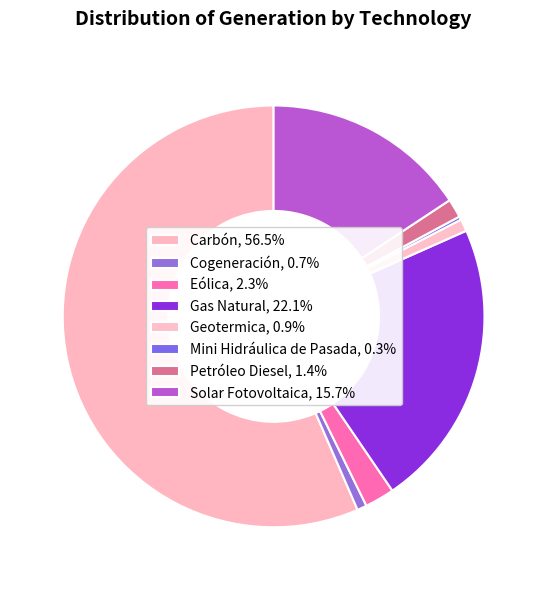

Does Carbón represent more than half of the total?

Yes